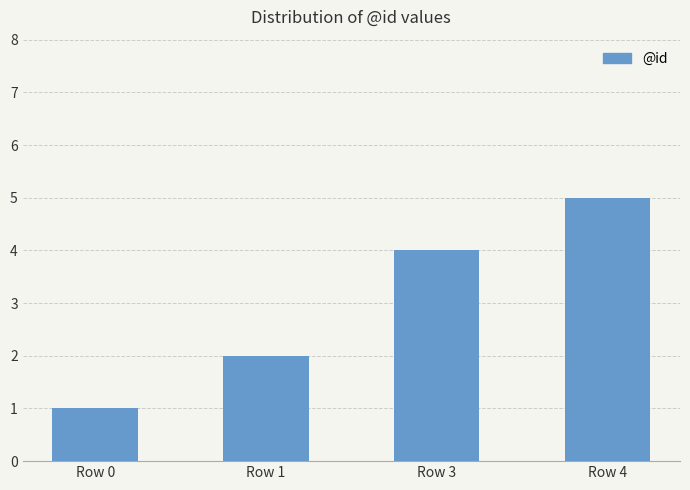

What is the sum of the values at Row 1 and Row 0?

3